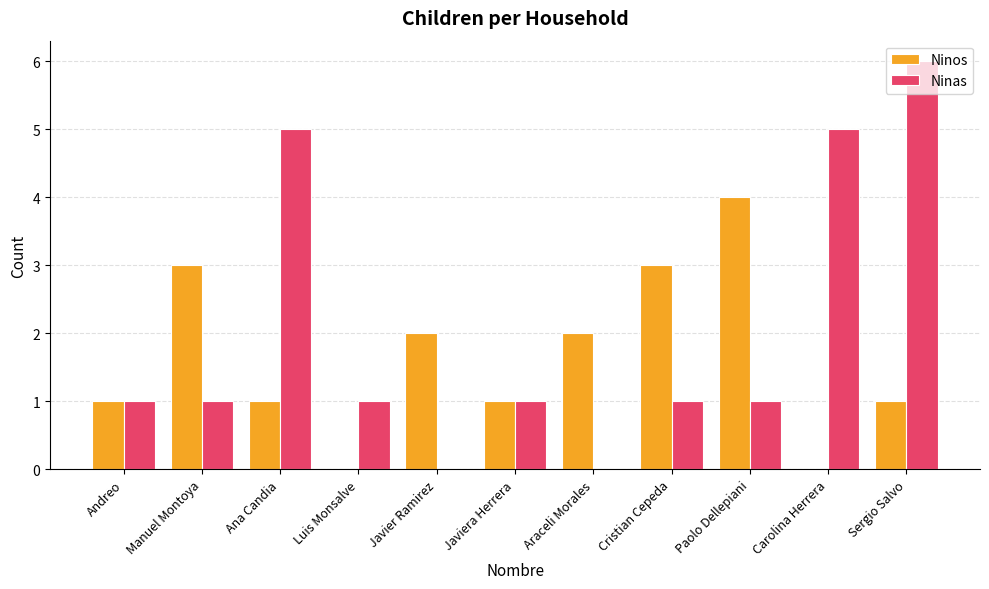

Between Ana Candia and Javiera Herrera, which series saw the biggest shift?

Ninas